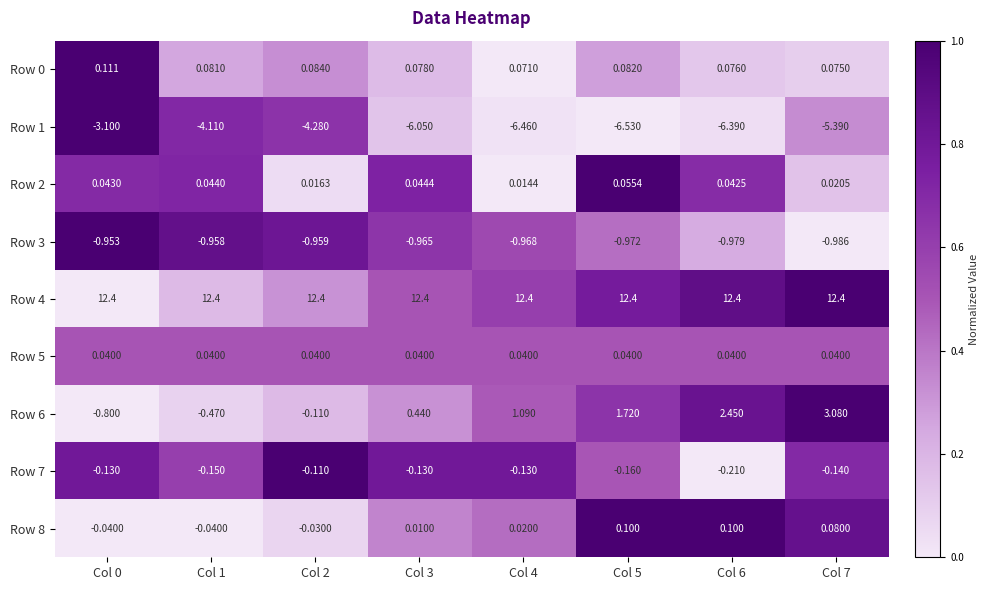

Which series changed the most between Col 1 and Col 3?

Row 1